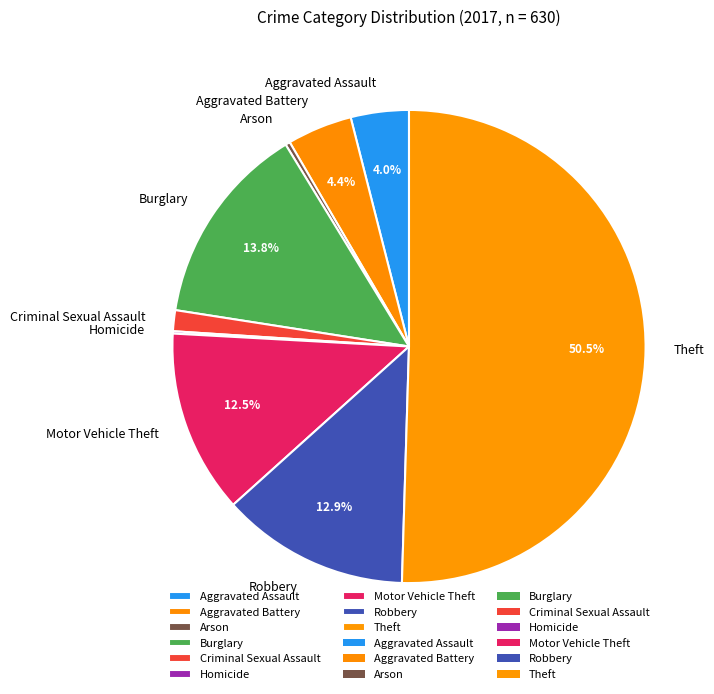

Which category accounts for the majority?

Theft